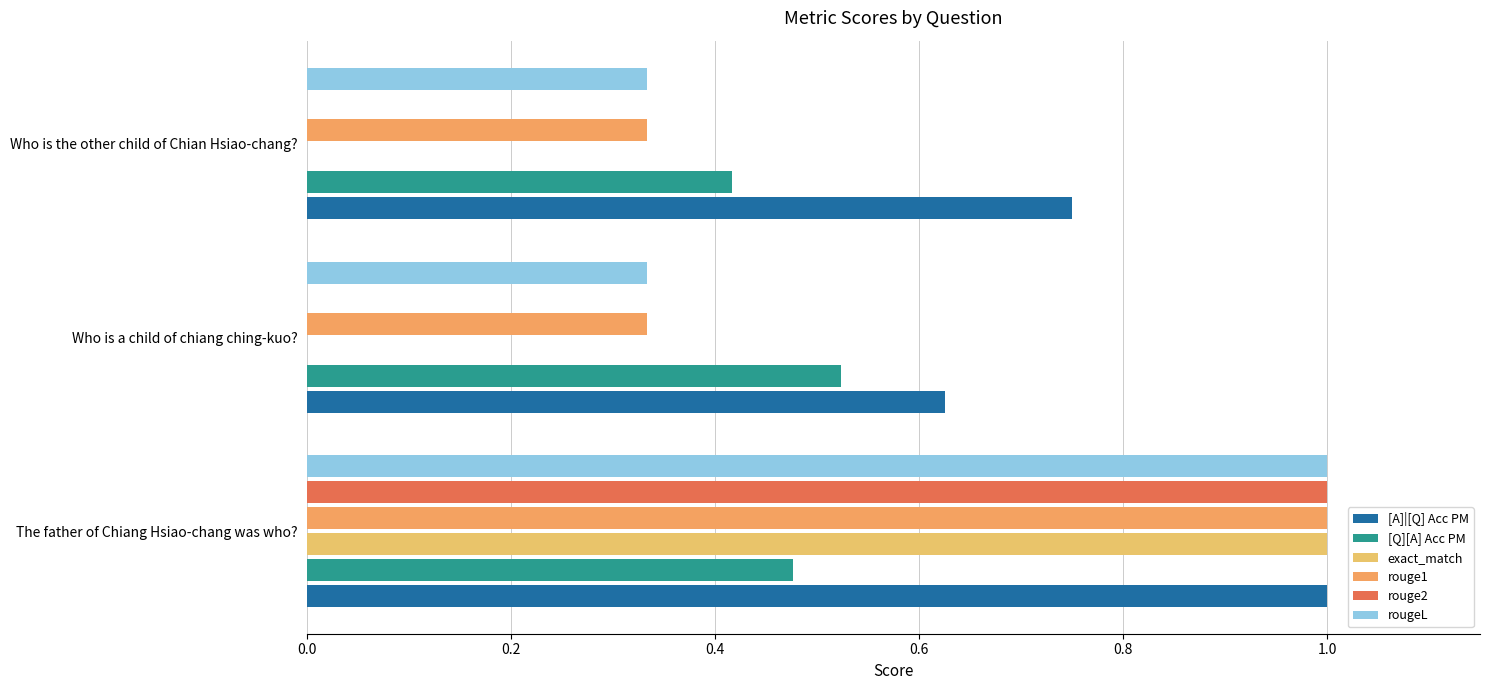

Count the number of categories in the chart.

3